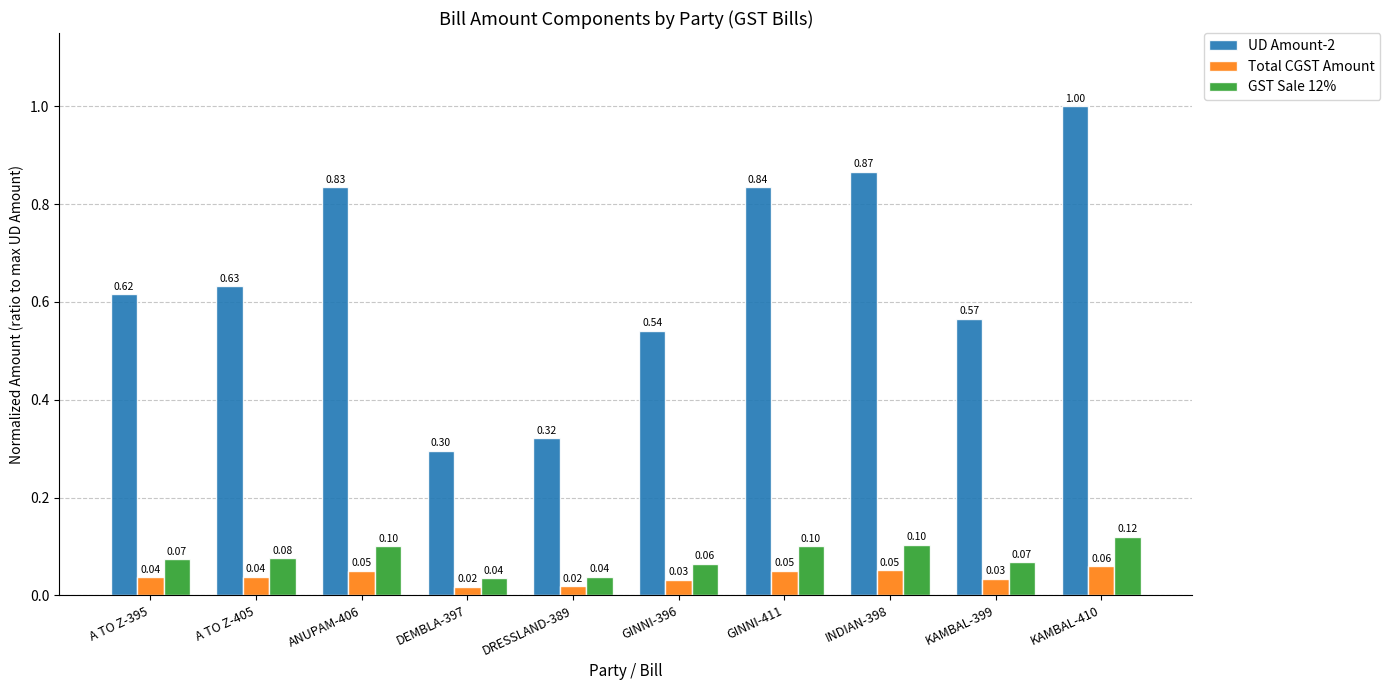

Rank the series at INDIAN-398 from lowest to highest value.

Total CGST Amount, GST Sale 12%, UD Amount-2